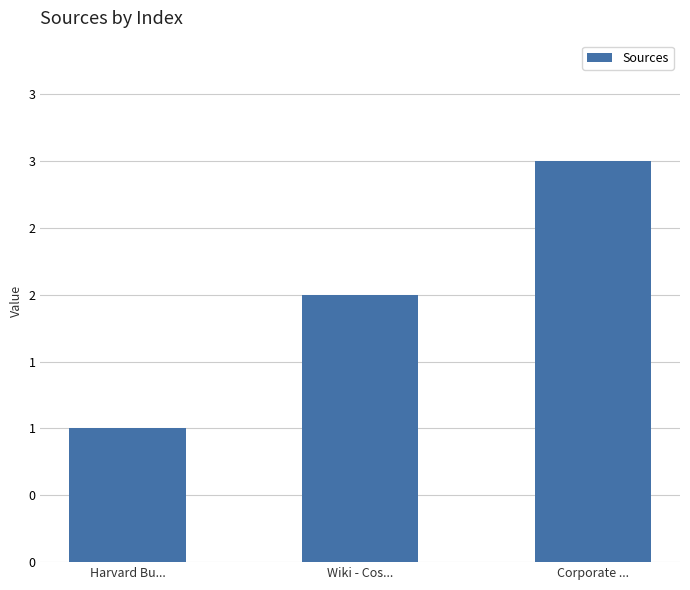

Count the number of data series in this chart.

1